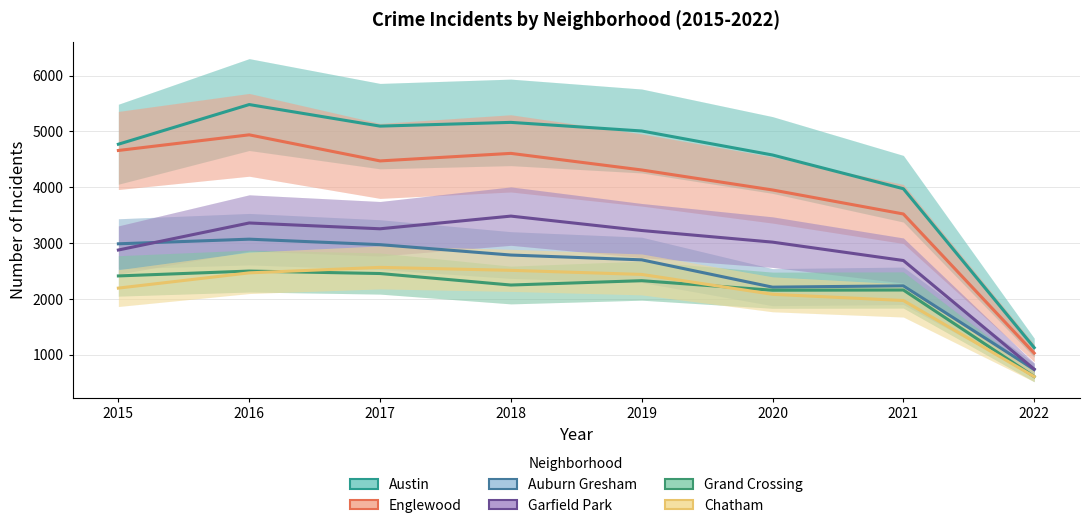

What is the maximum value shown in the chart?

5481